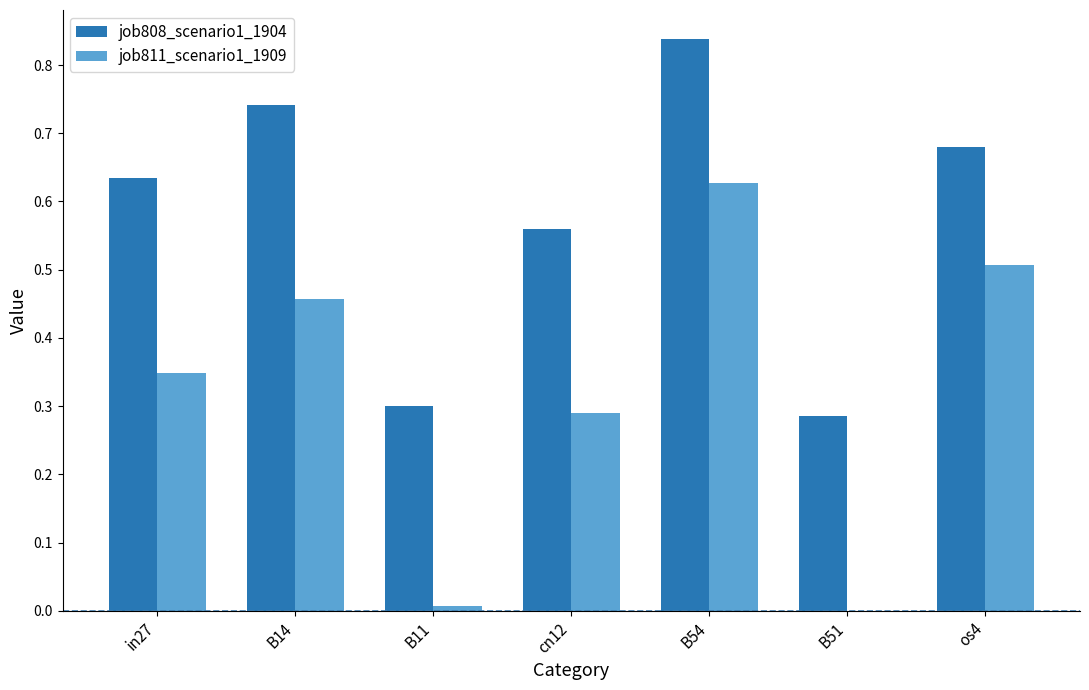

Between in27 and cn12, which series saw the biggest shift?

job808_scenario1_1904